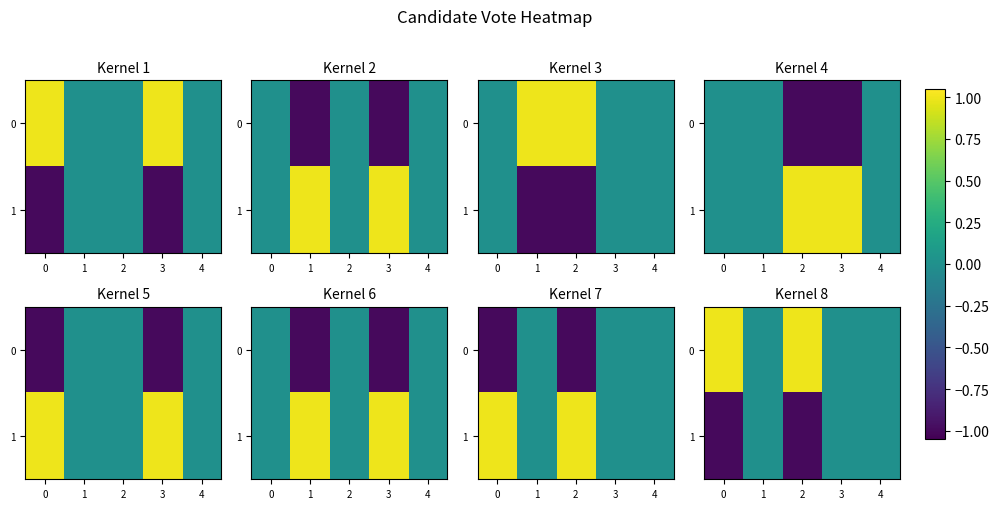

At which label does 0 reach its minimum?

1